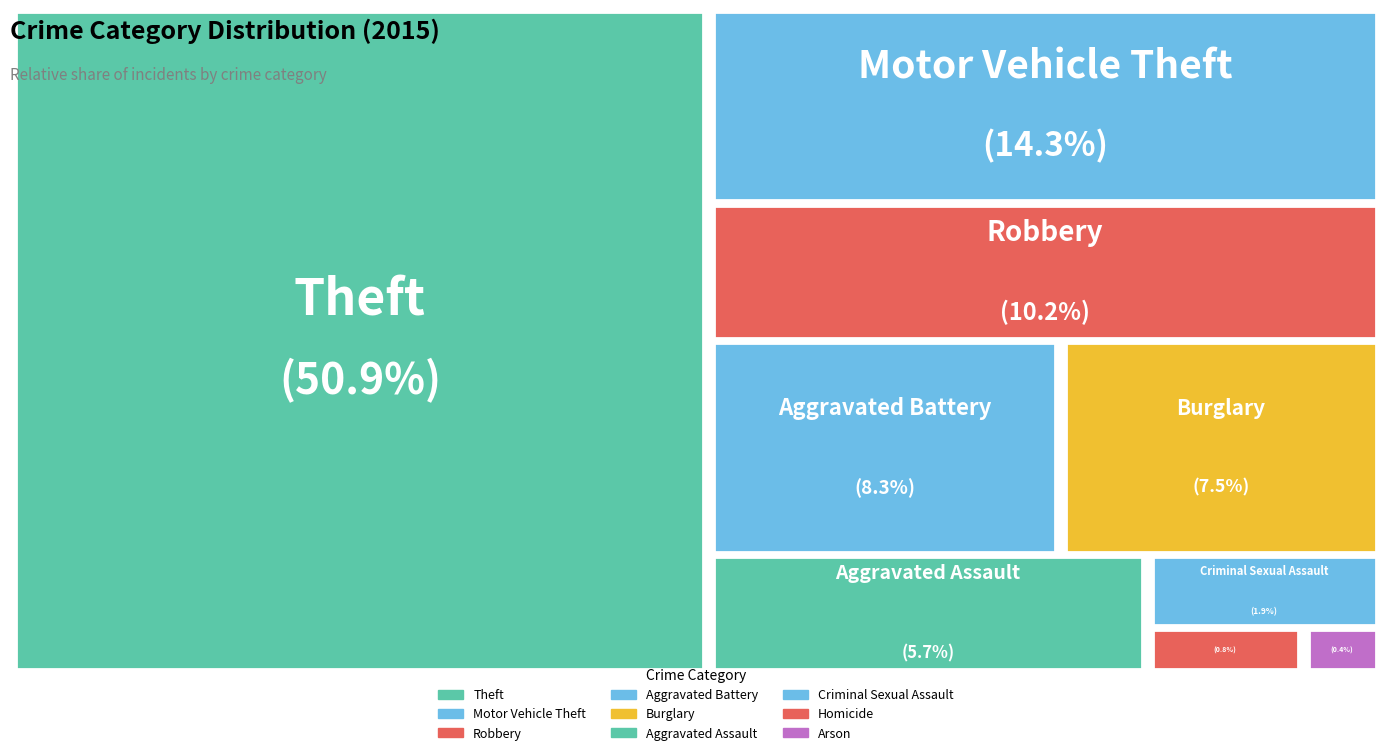

How many slices are in this pie chart?

9